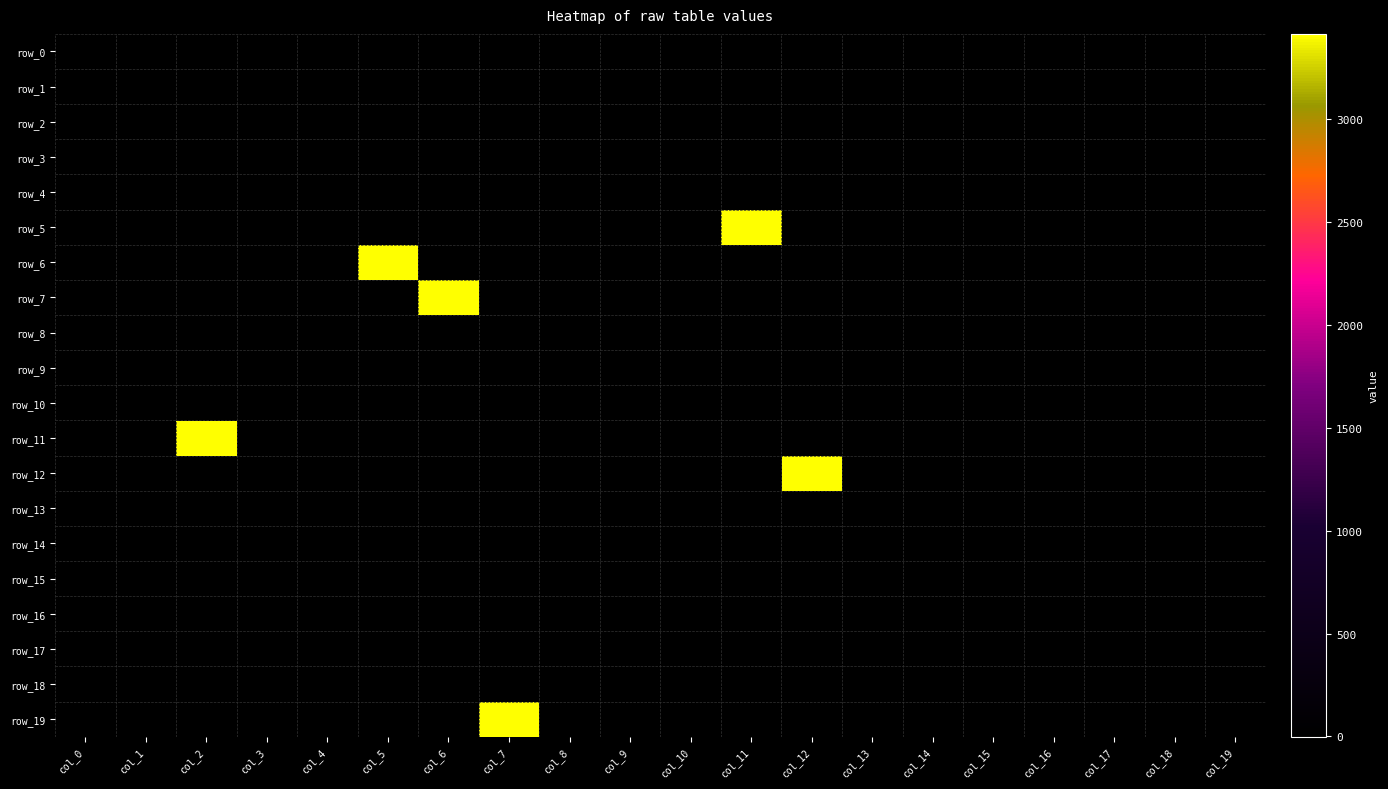

What is the greatest value displayed?

3415